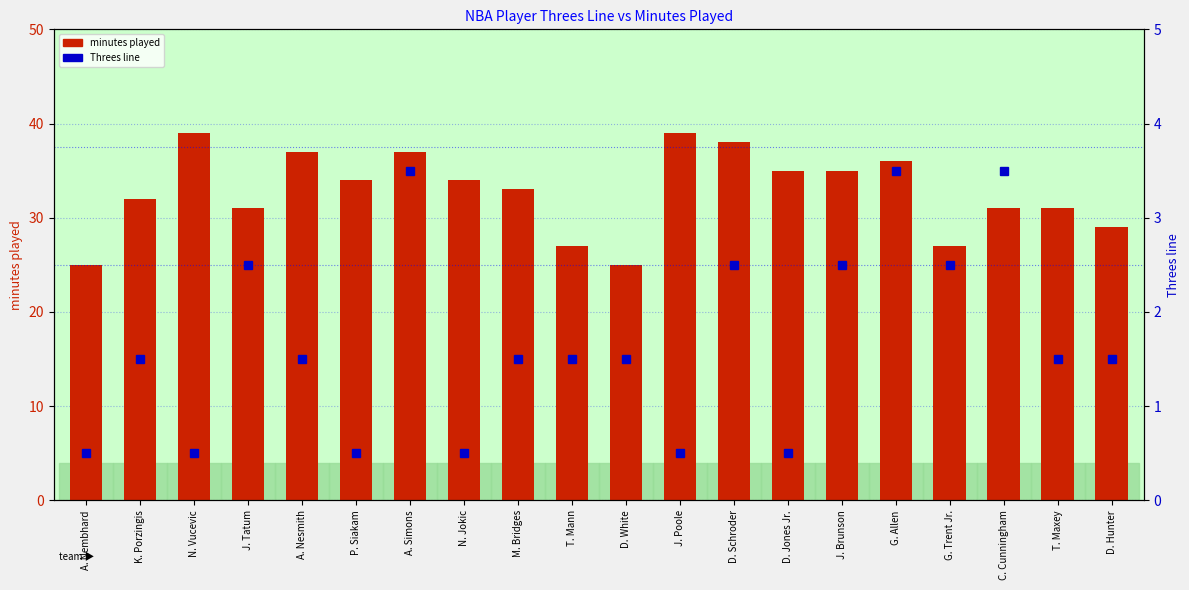

List the series in order of their peak value, highest first.

minutes played, Threes line